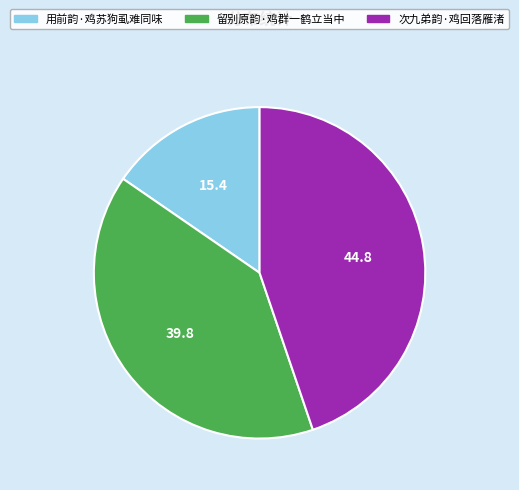

Approximately how many times larger is the value at 留别原韵·鸡群一鹤立当中 compared to 用前韵·鸡苏狗虱难同味?

2.6